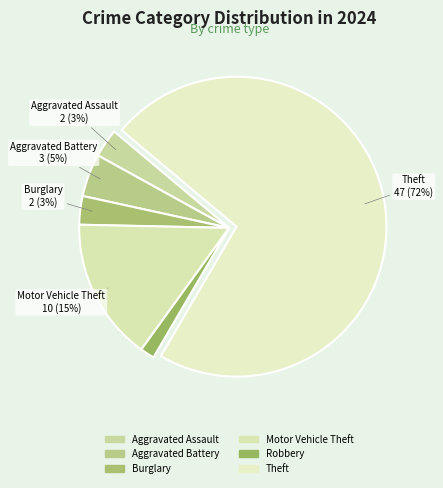

To the nearest percent, what is the difference between the Robbery and Motor Vehicle Theft slice percentages?

14%